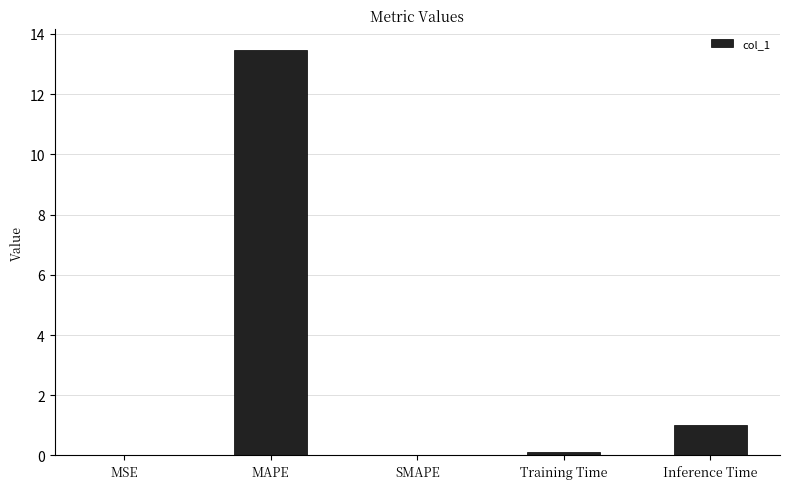

What is the average value?

2.9